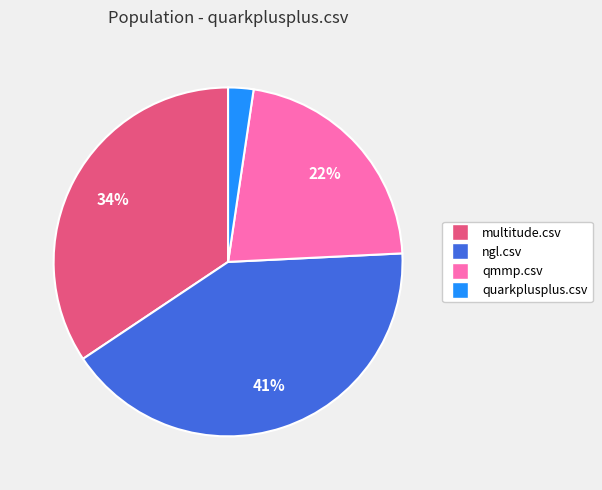

Do quarkplusplus.csv and qmmp.csv together represent more than half of the pie?

No